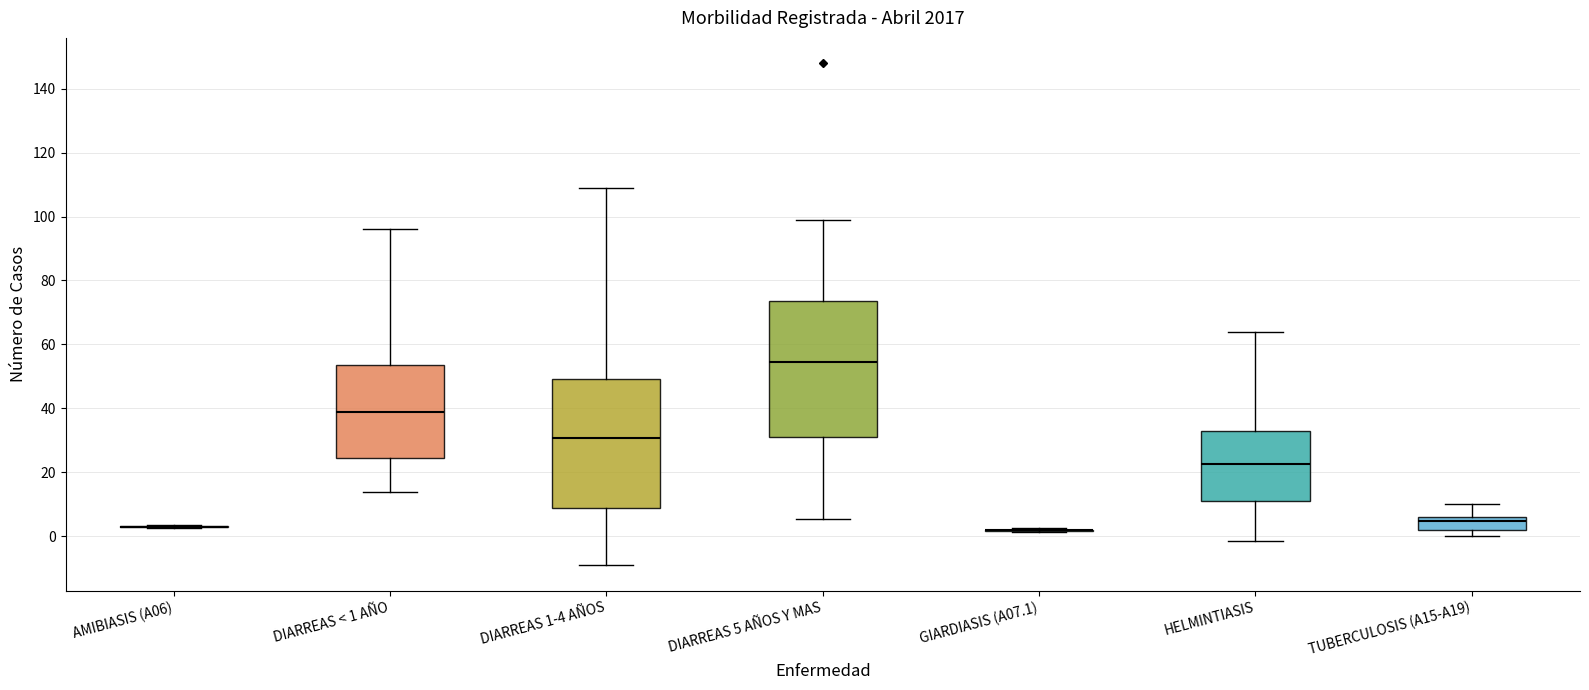

Reading left to right, read every box against the y-axis: the position of its median line, the range the box covers, and the ends of its whiskers. The values are not printed on the chart, so give them approximately, as read against the axis.

AMIBIASIS (A06): box collapsed to a line at 4, whiskers 2 to 4
DIARREAS < 1 AÑO: median 40, box 24 to 54, whiskers 14 to 96
DIARREAS 1-4 AÑOS: median 30, box 8 to 50, whiskers -10 to 110
DIARREAS 5 AÑOS Y MAS: median 54, box 32 to 74, whiskers 6 to 100
GIARDIASIS (A07.1): box collapsed to a line at 2, whiskers 2 to 2
HELMINTIASIS: median 22, box 12 to 32, whiskers -2 to 64
TUBERCULOSIS (A15-A19): median 4, box 2 to 6, whiskers 0 to 10